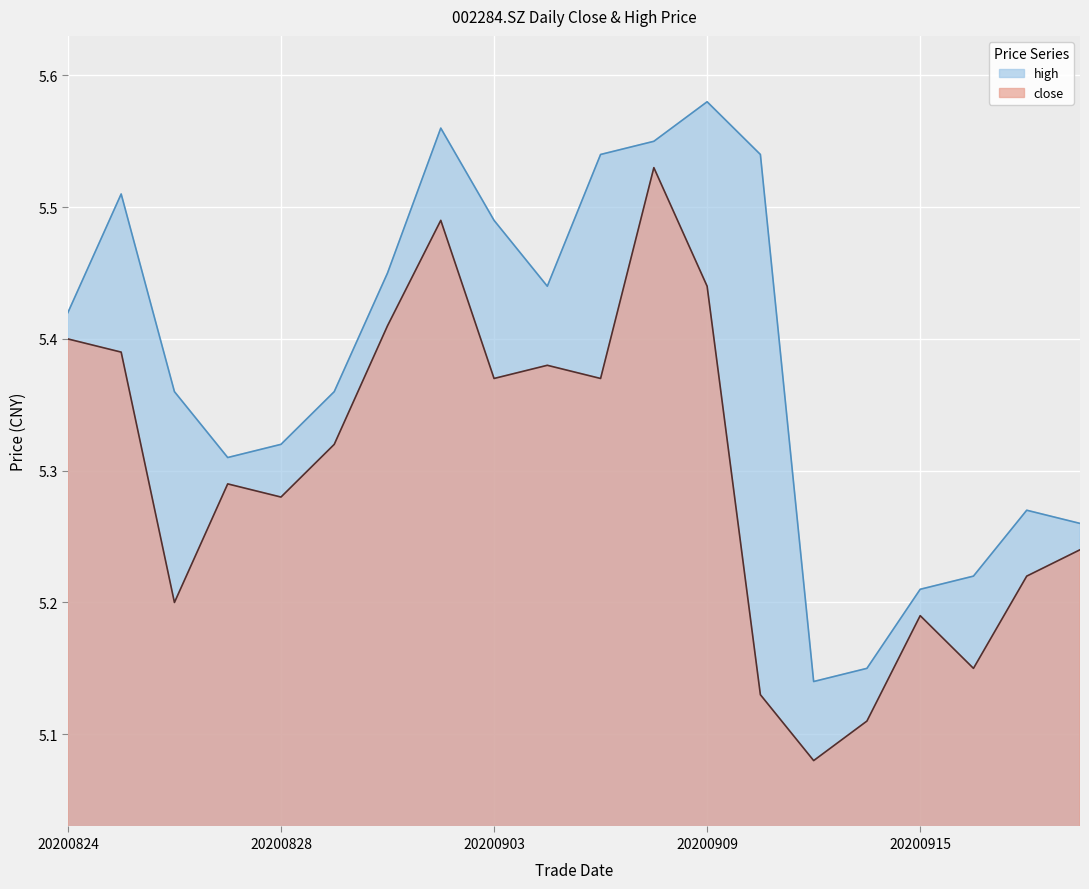

What is the value of the high point at the 7th from the left?

5.5